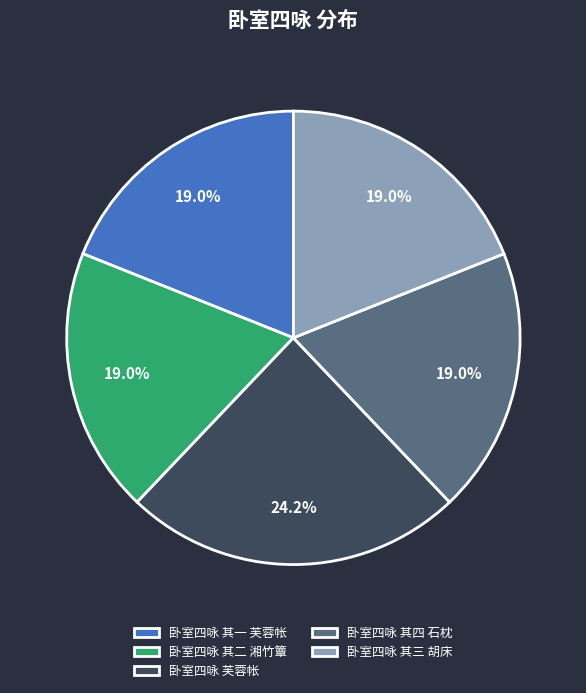

Does 卧室四咏 其一 芙蓉帐 represent more than half of the total?

No